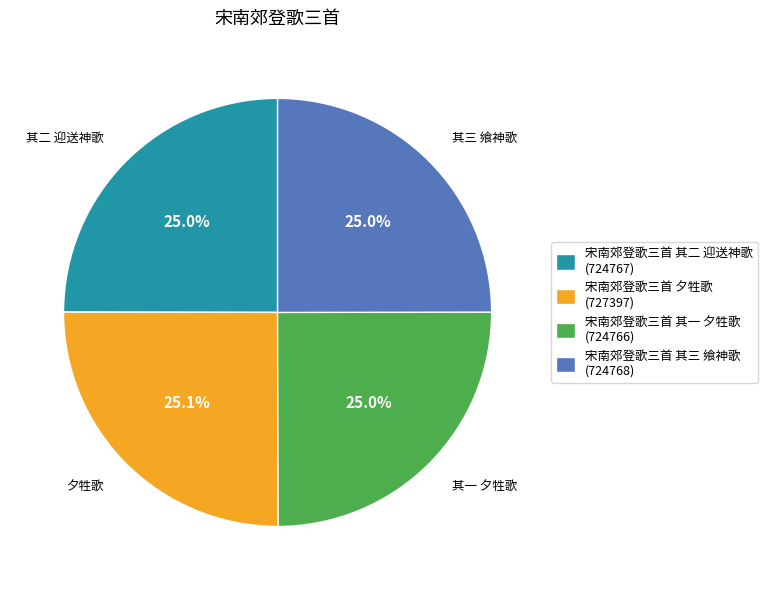

Combined, do 宋南郊登歌三首 其三 飨神歌 (724768) and 宋南郊登歌三首 其二 迎送神歌 (724767) account for over 50%?

No